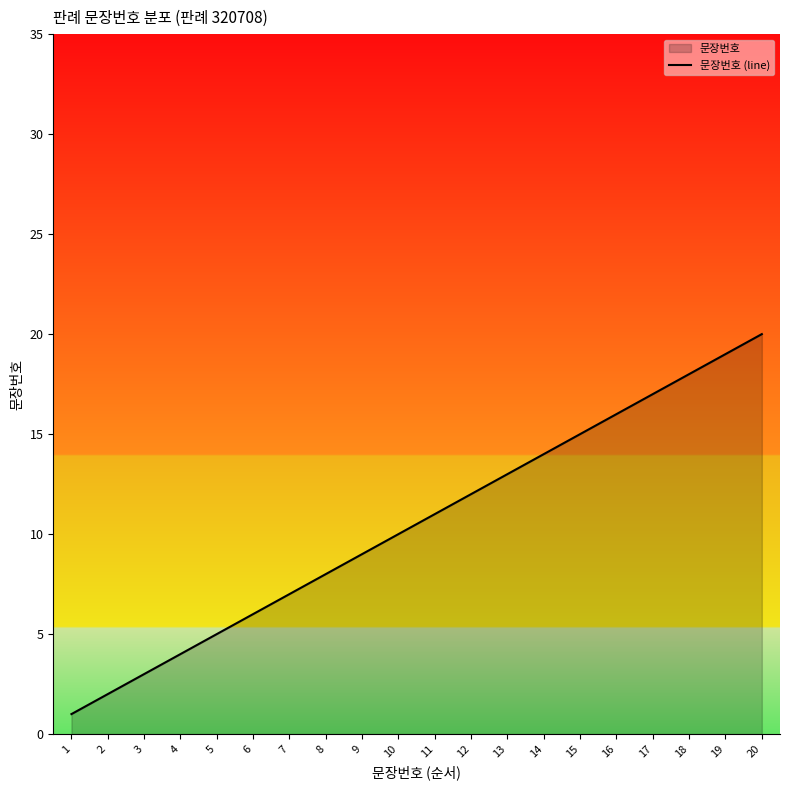

The chart shows a value of 19 at 19. True or false?

True